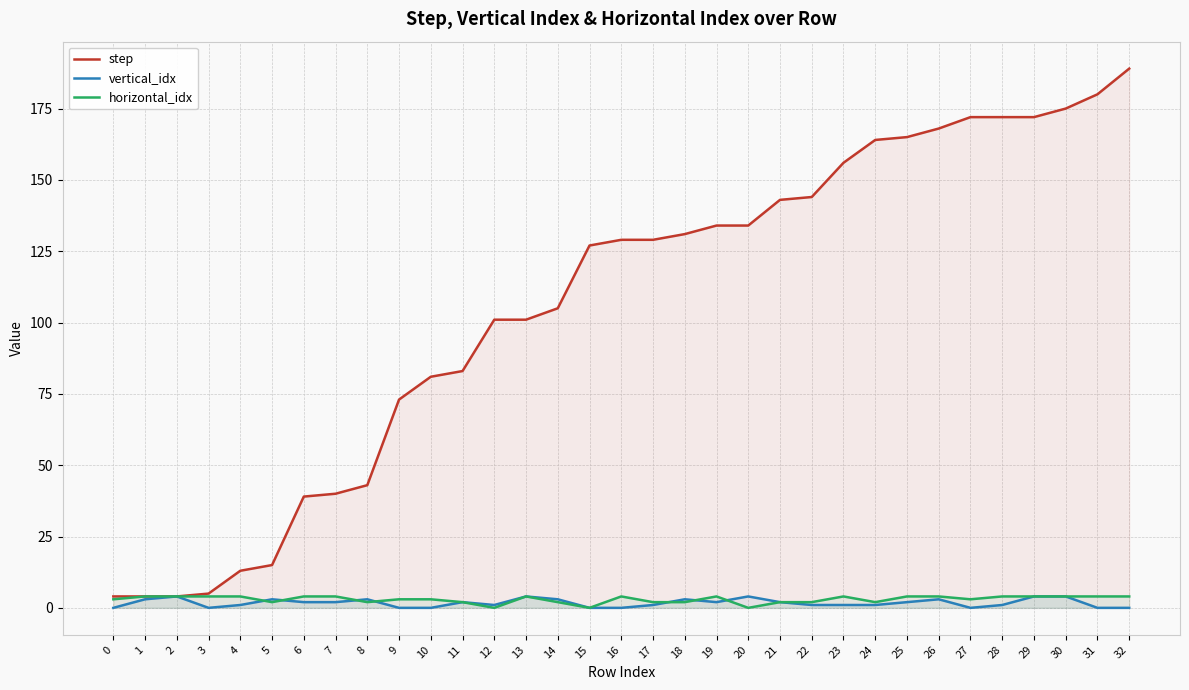

What is the value of the vertical_idx point at the 31st from the left?

4